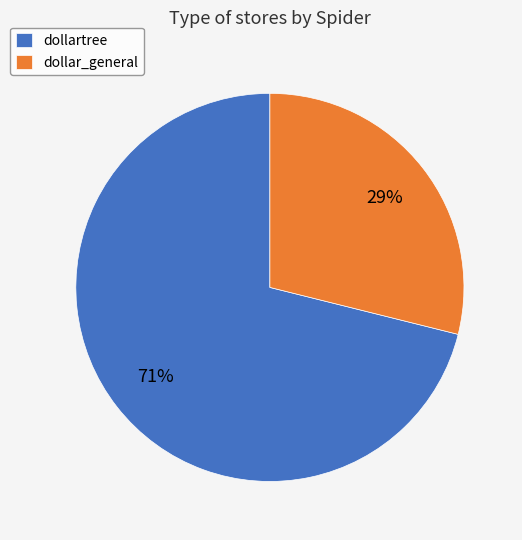

Count the number of slices in the pie.

2